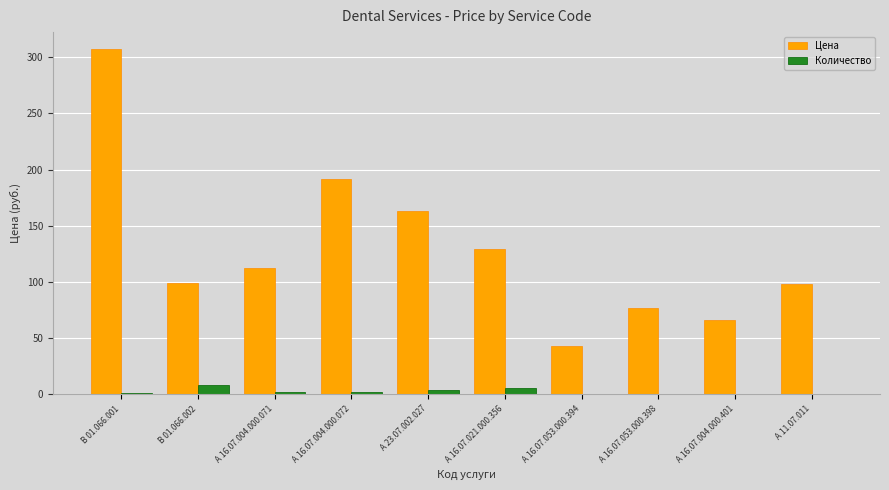

Are the bars grouped side by side (vs. stacked)?

Yes